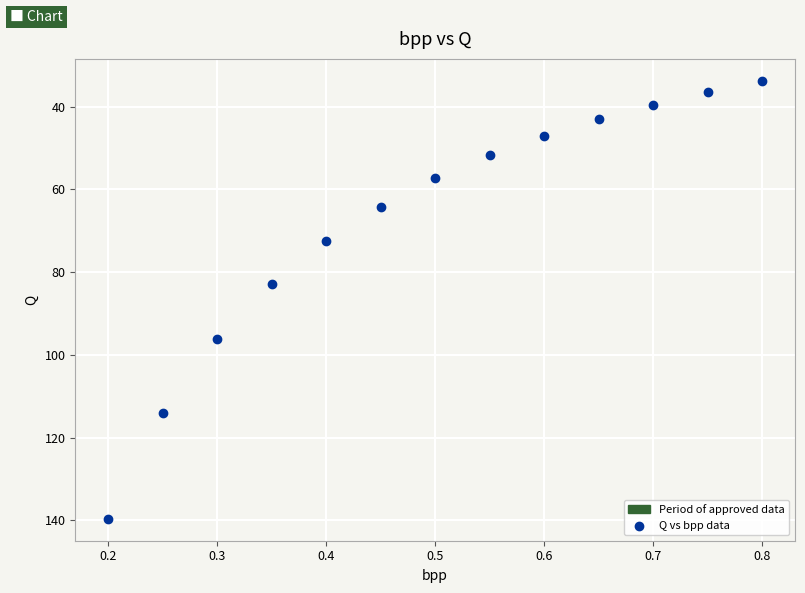

What is the range of X values (max minus min)?

0.6